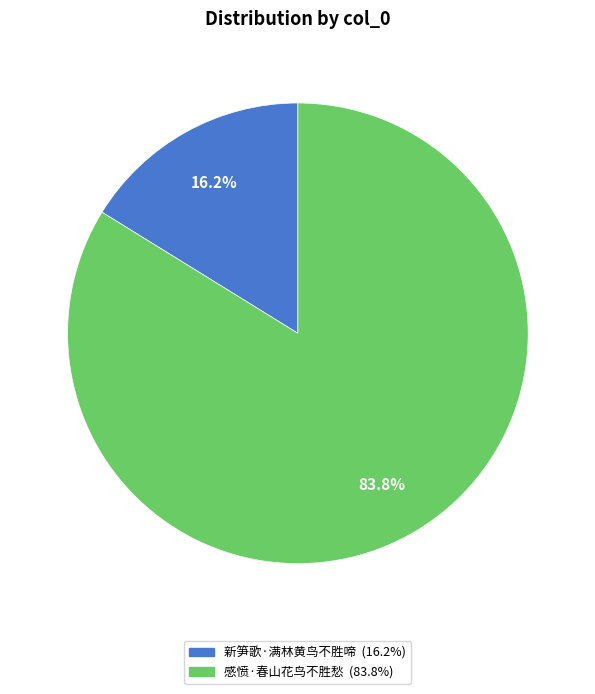

What is the smallest slice in the pie chart?

新笋歌·满林黄鸟不胜啼